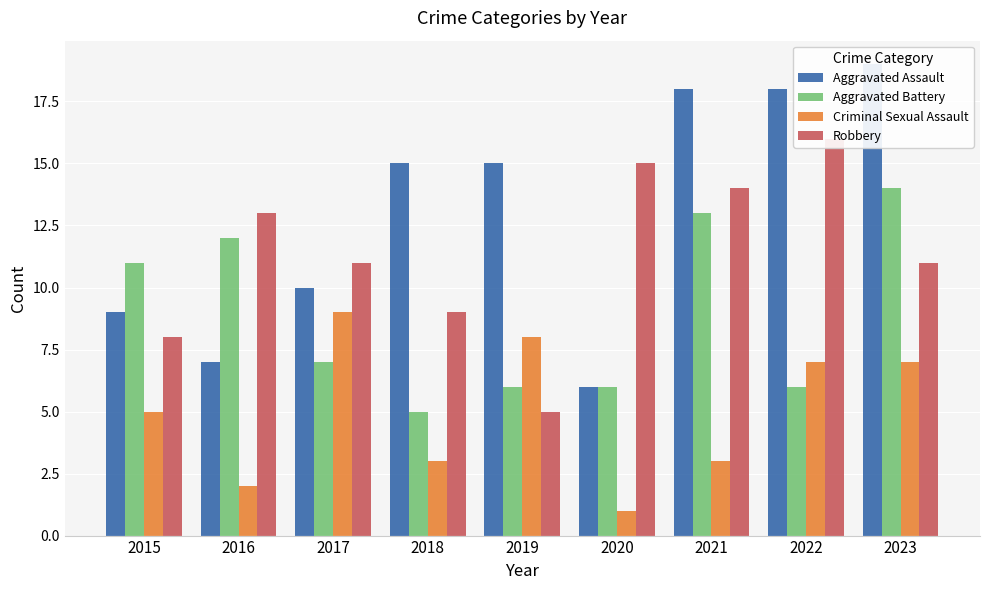

Which has a higher value, 2015 or 2018?

2018